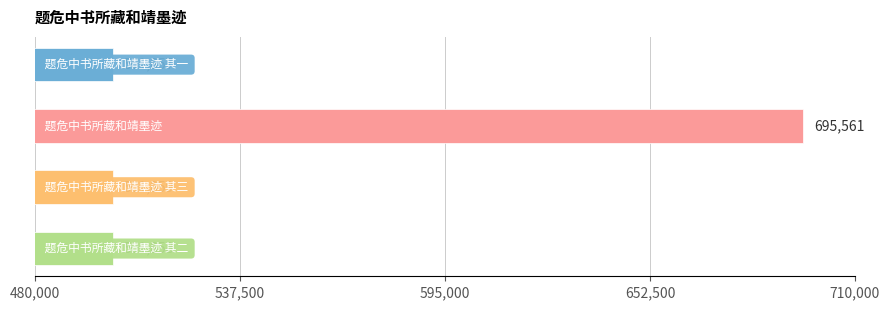

What is the average value?

550284